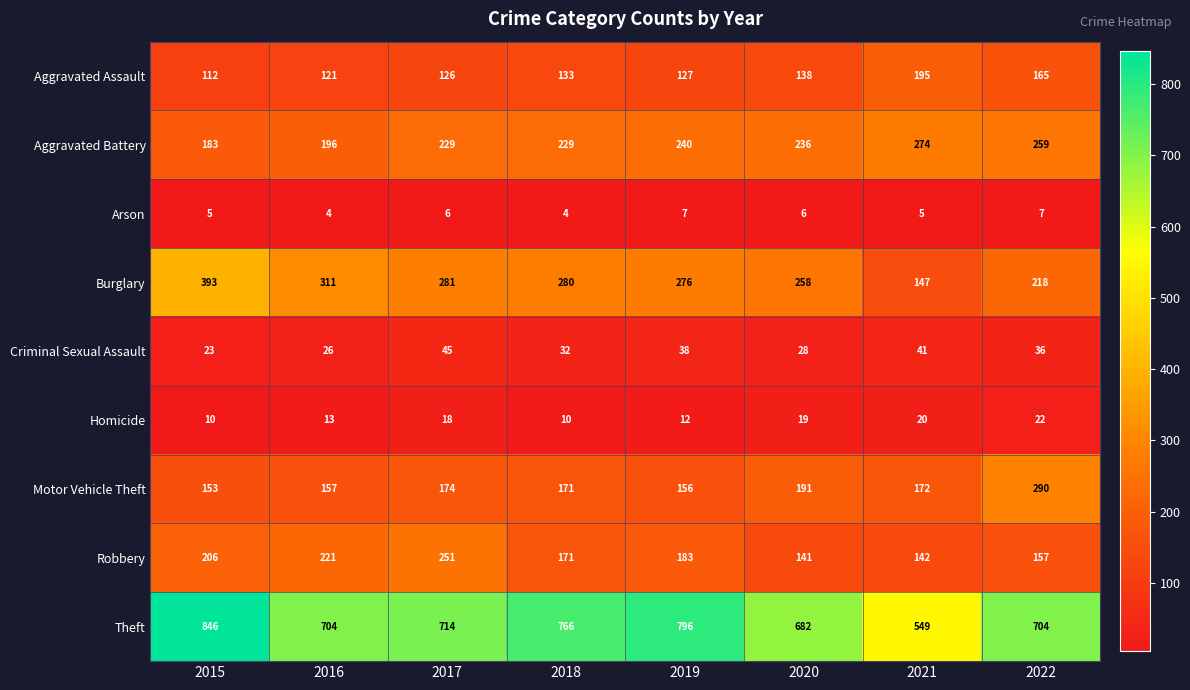

The value of Robbery at 2019 is 183. True or false?

True